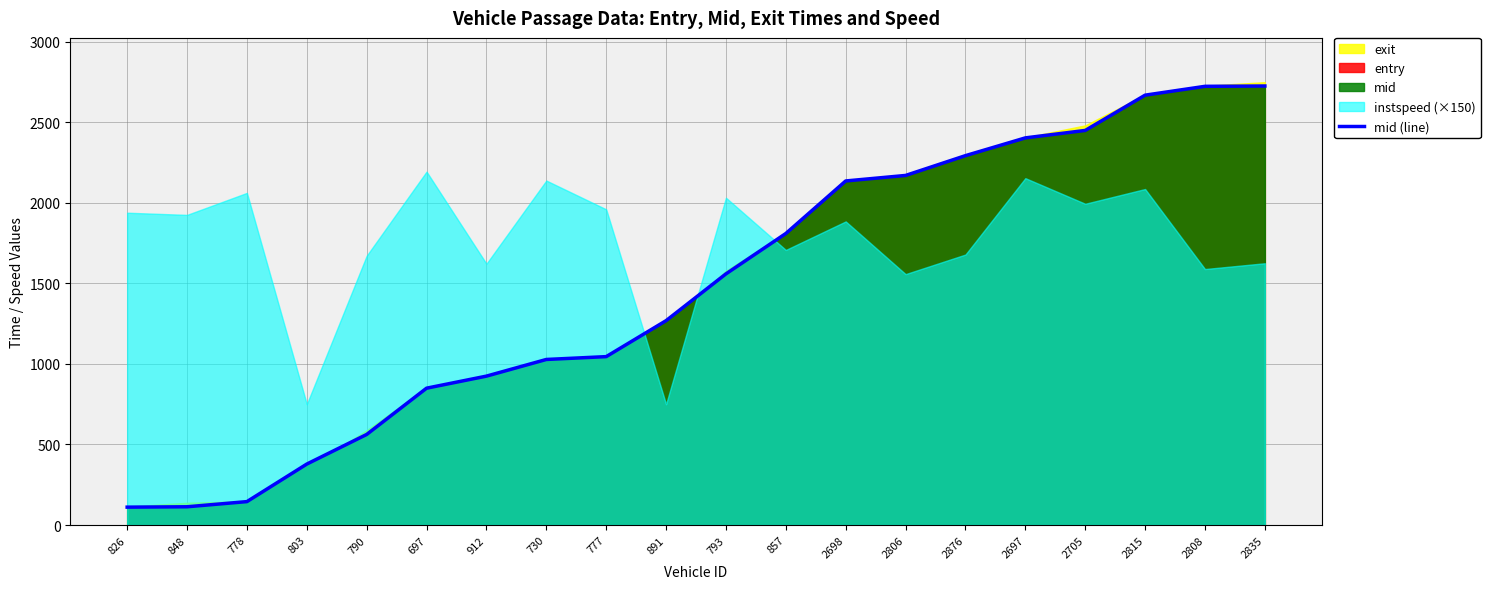

What is the change in value from 790 to 777?

+482.9